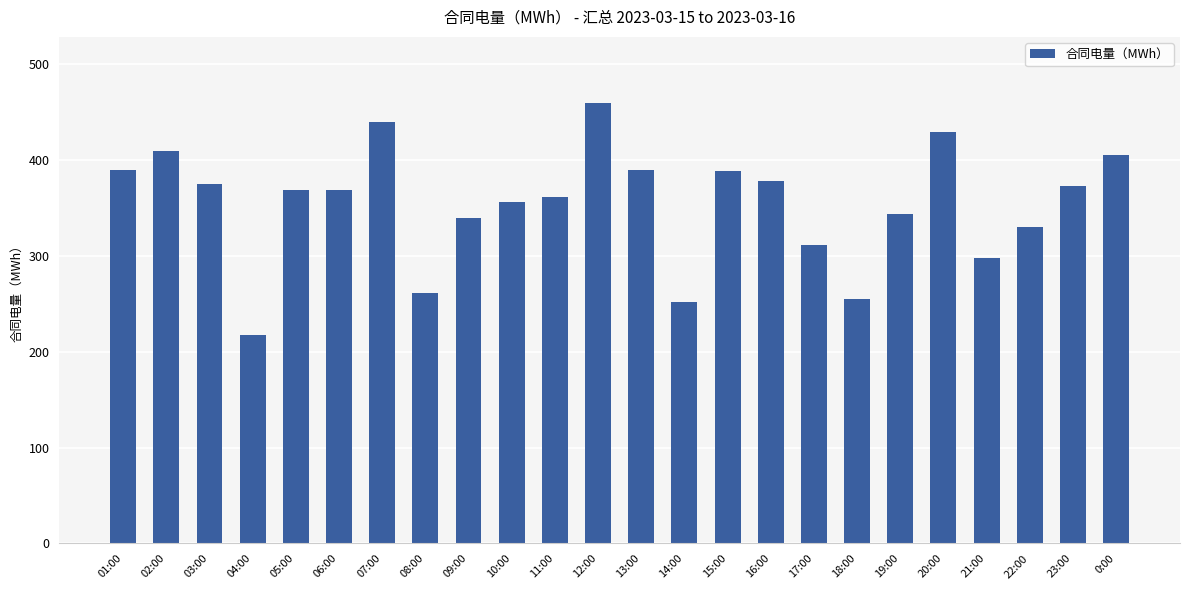

How many data points are less than 368?

11